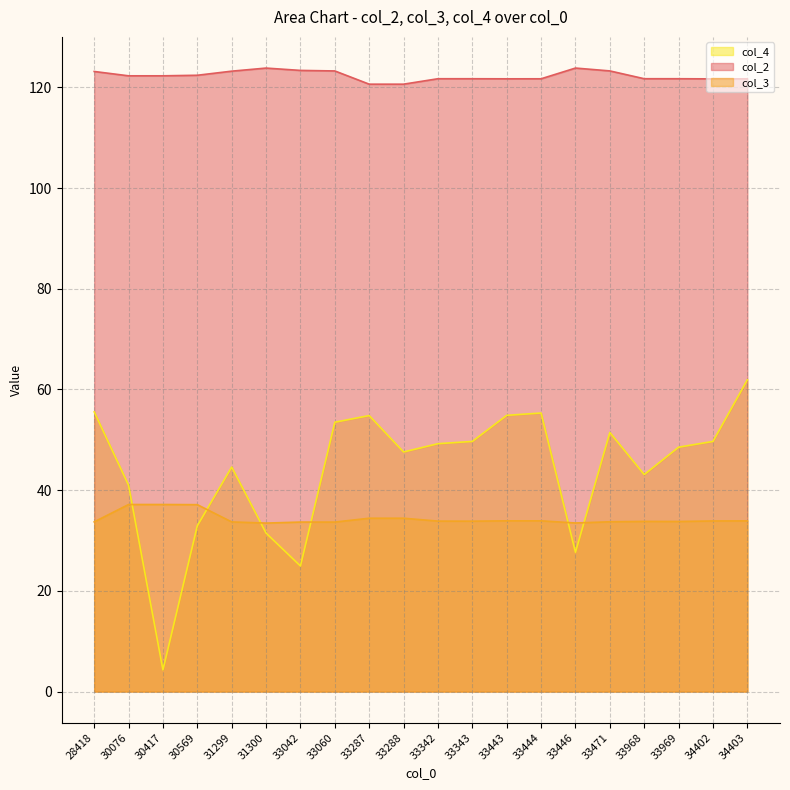

In col_4, how many points are lower than both neighbors (excluding endpoints)?

5